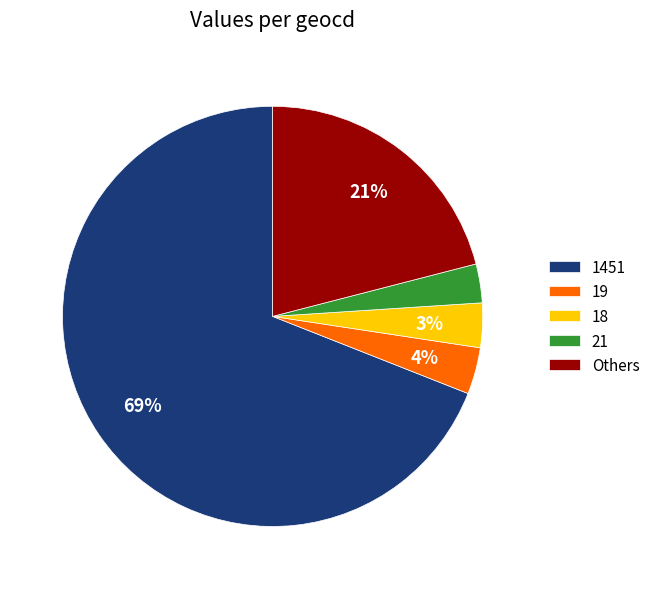

What is the largest slice in the pie chart?

1451